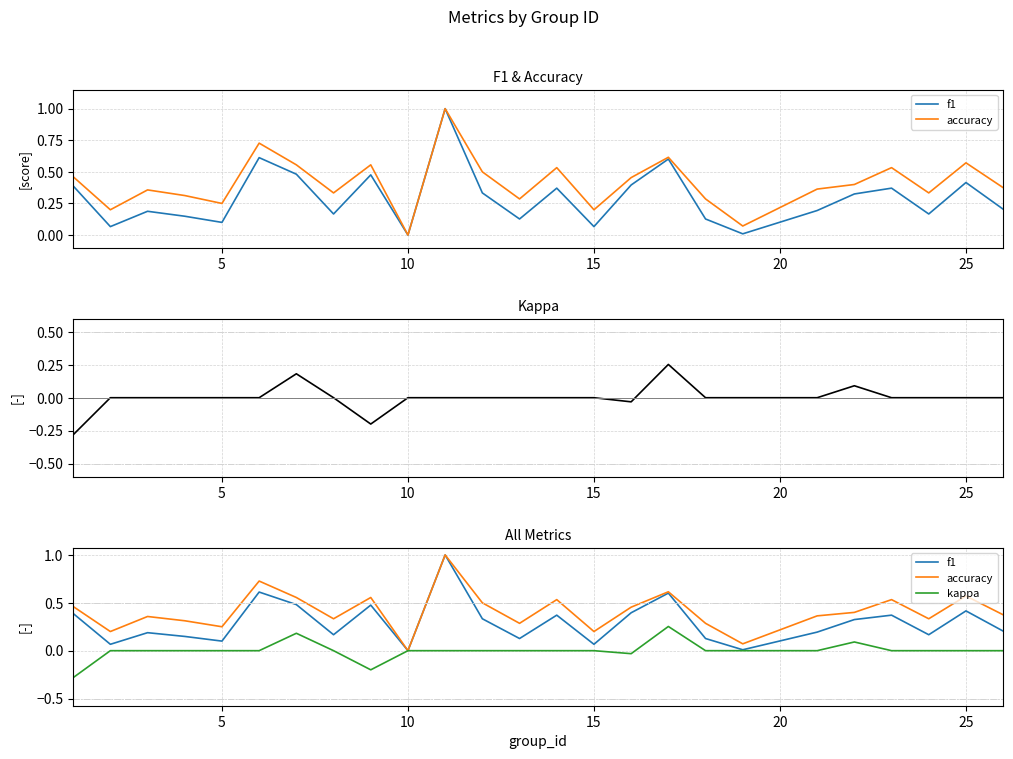

True or false: kappa has a value of 0.1 at 30.

False